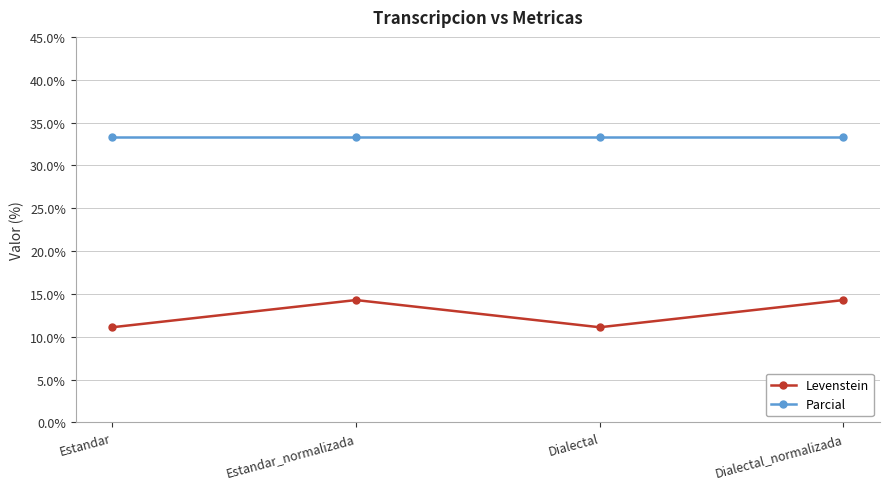

What position from the right is Estandar_normalizada?

3